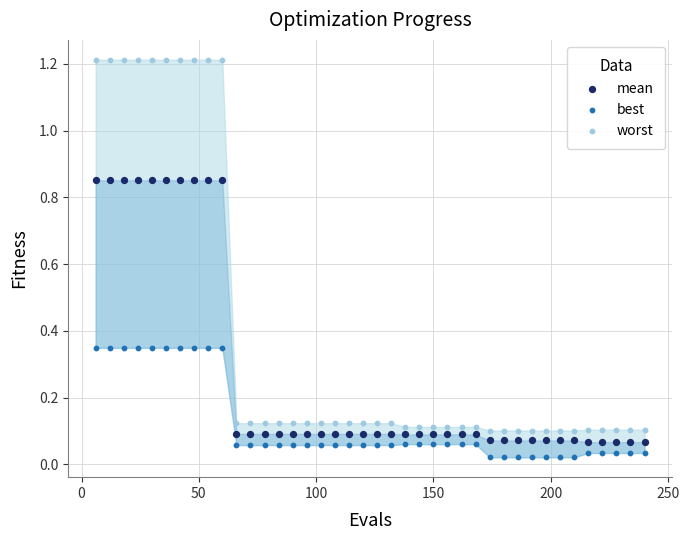

Across all data points, what is the range of Y values (max minus min)?

1.2